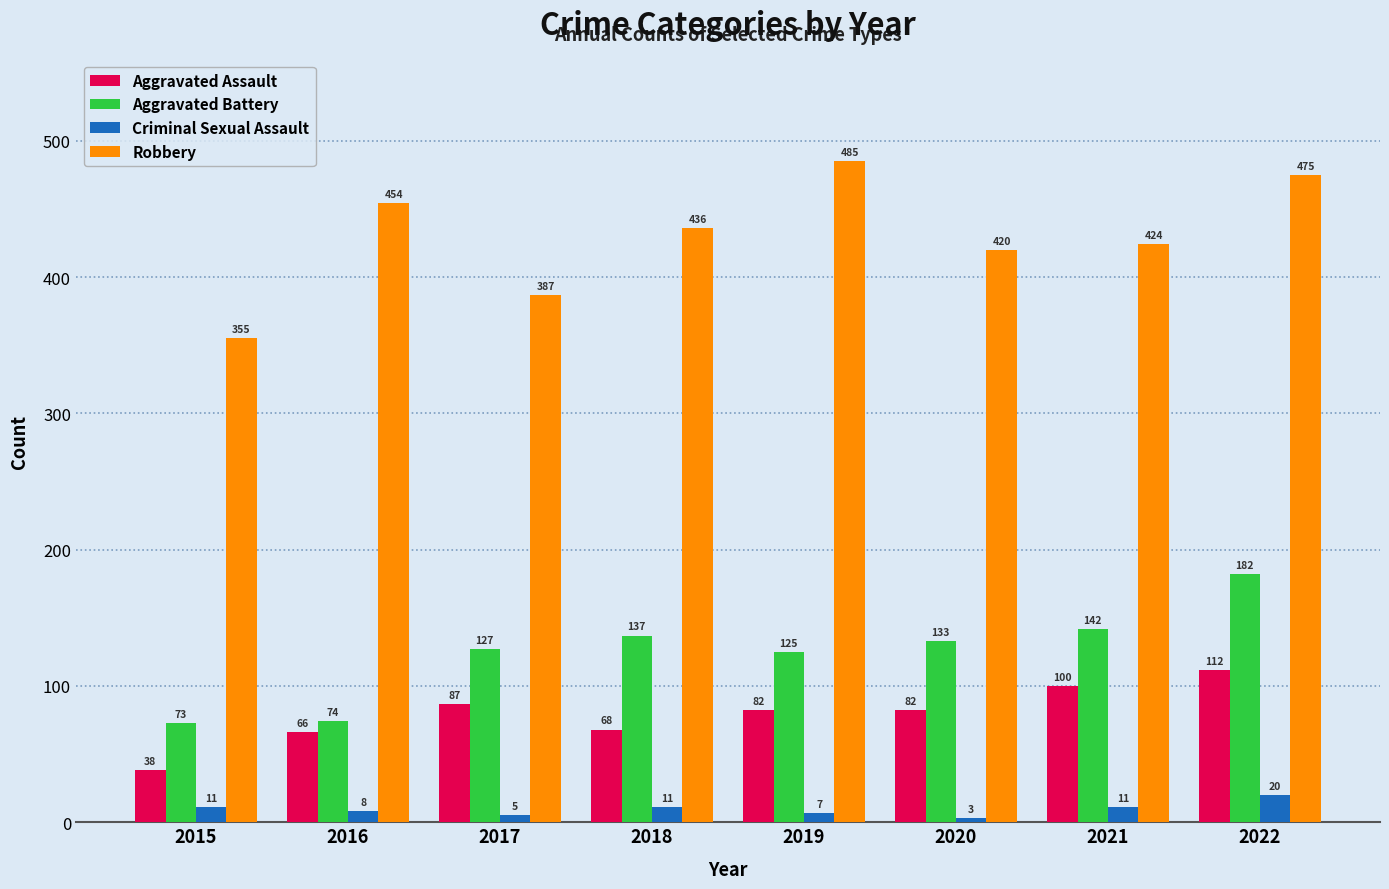

Does the chart contain stacked bars?

No